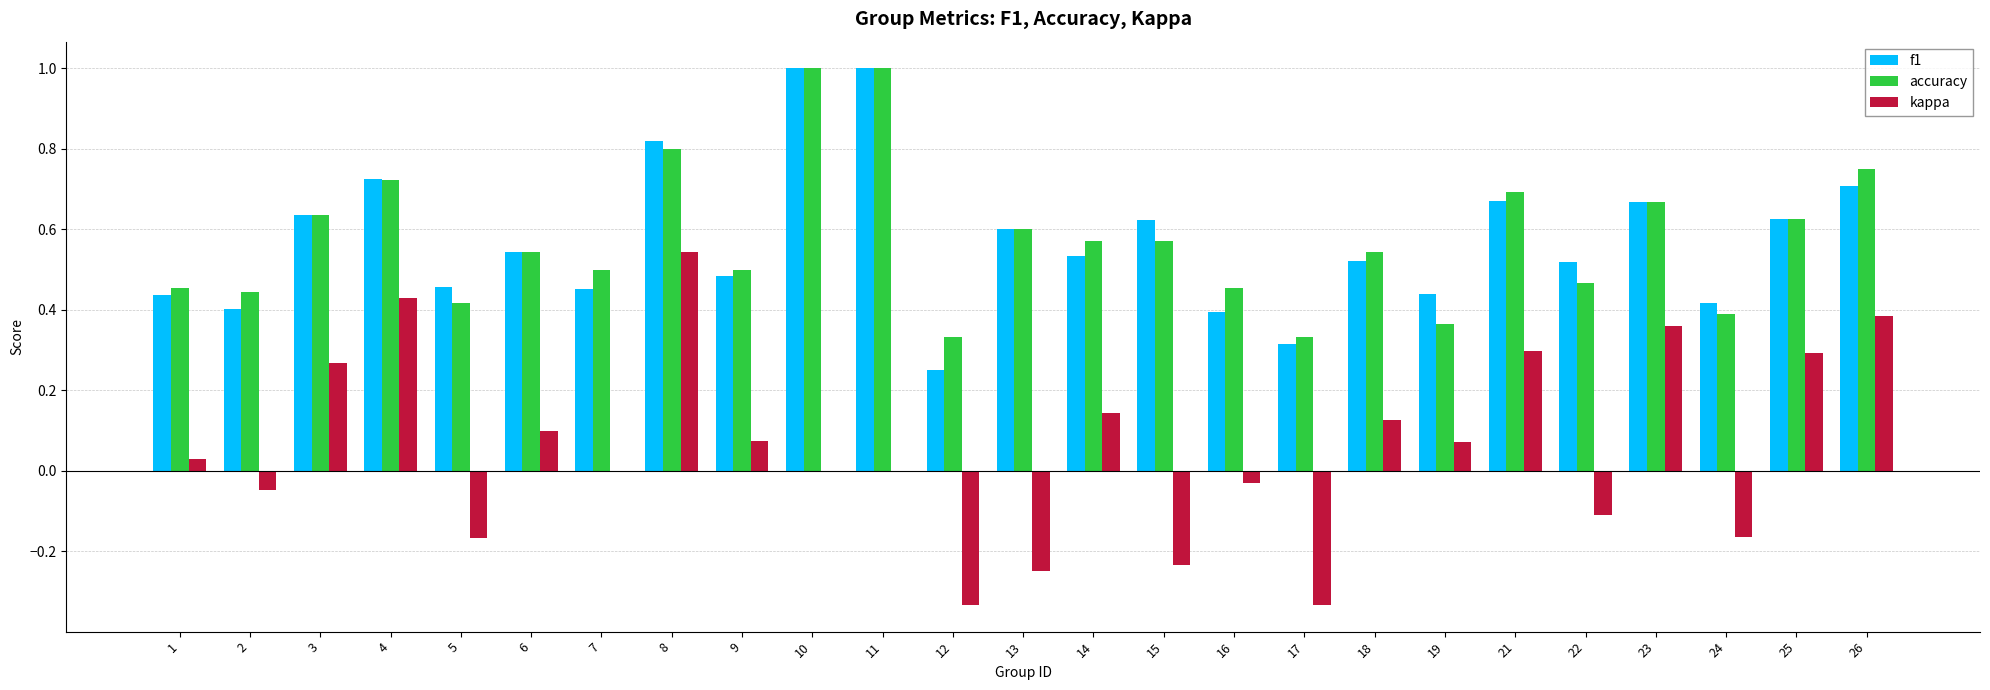

At which category is the sum across all series the highest?

8